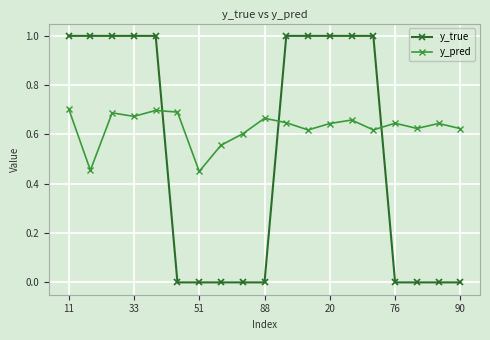

Which series has the largest total across all categories?

y_pred